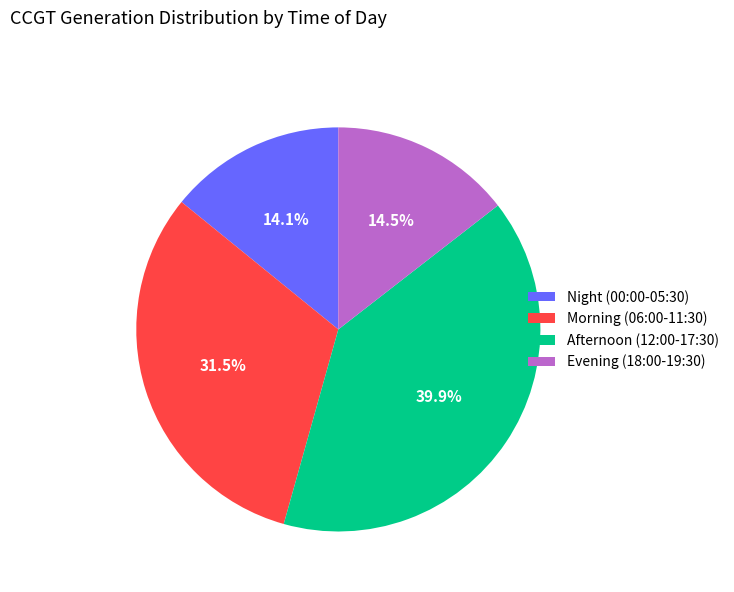

Does any single category account for the majority?

No